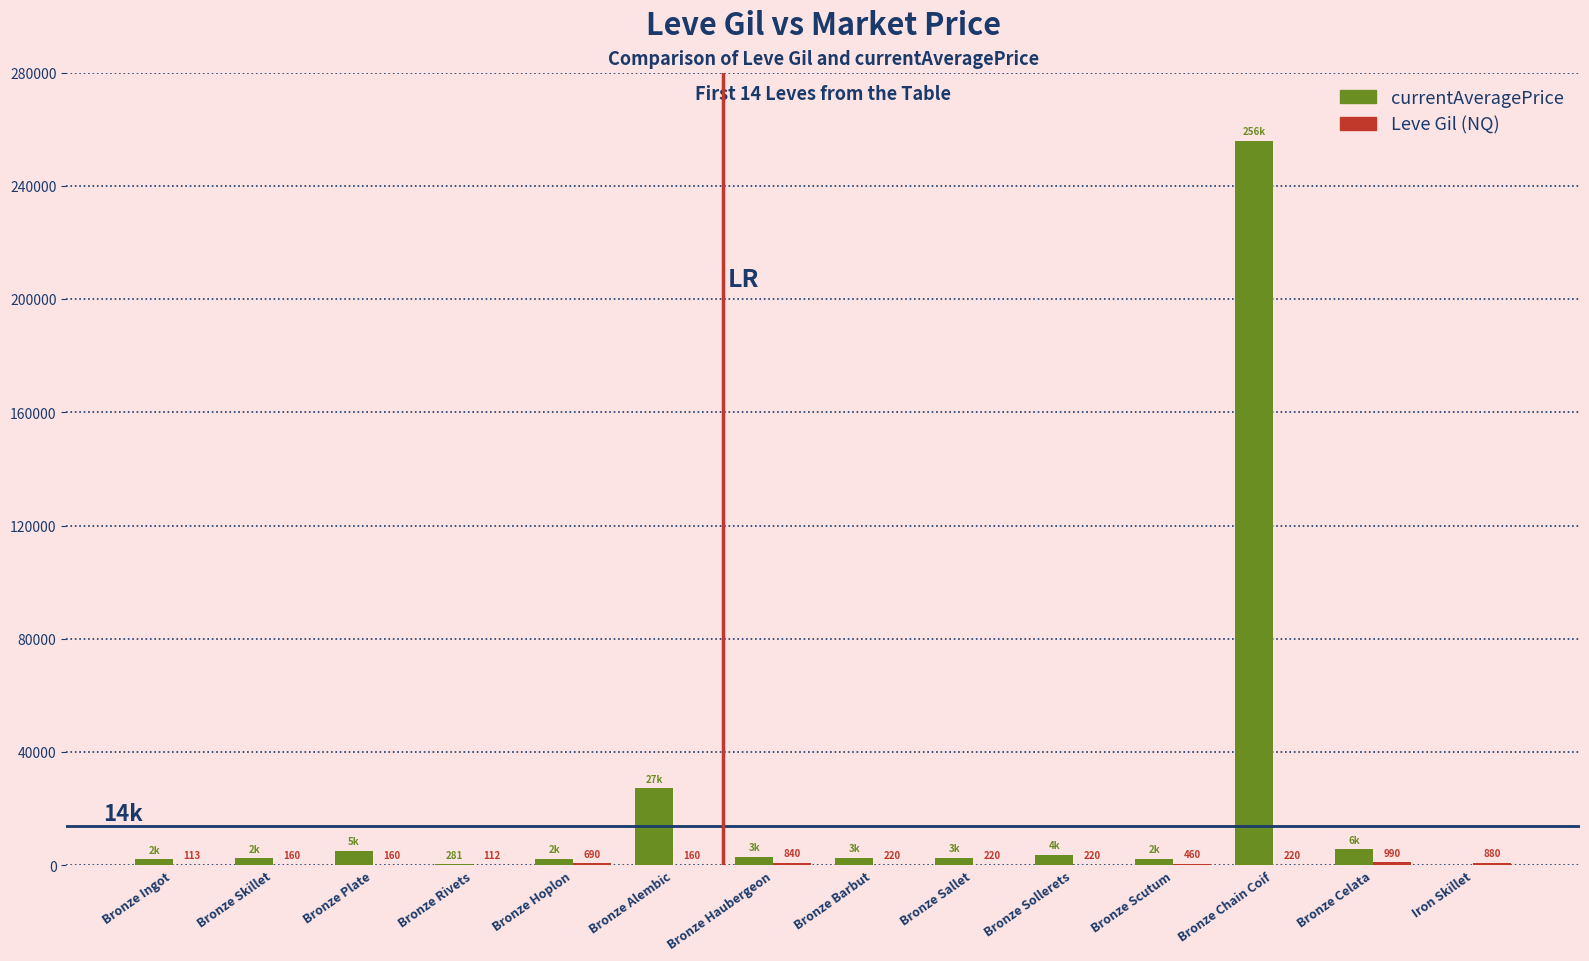

What is the maximum value shown in the chart?

255975